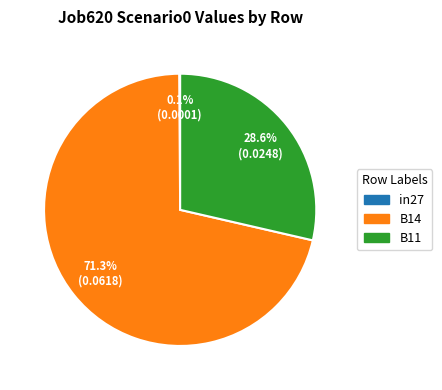

Which slice is the largest?

B14